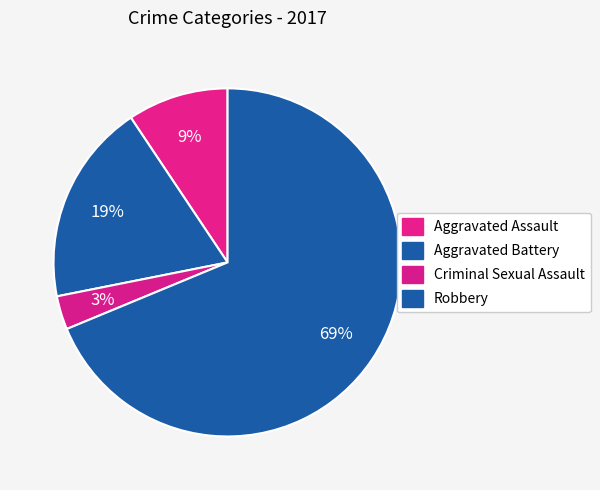

How many slices are in this pie chart?

4